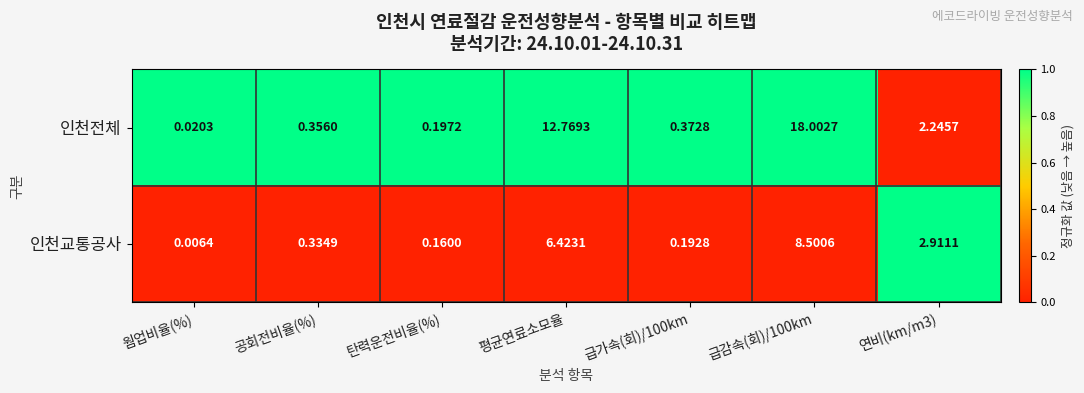

At how many categories does at least one series exceed 0?

7